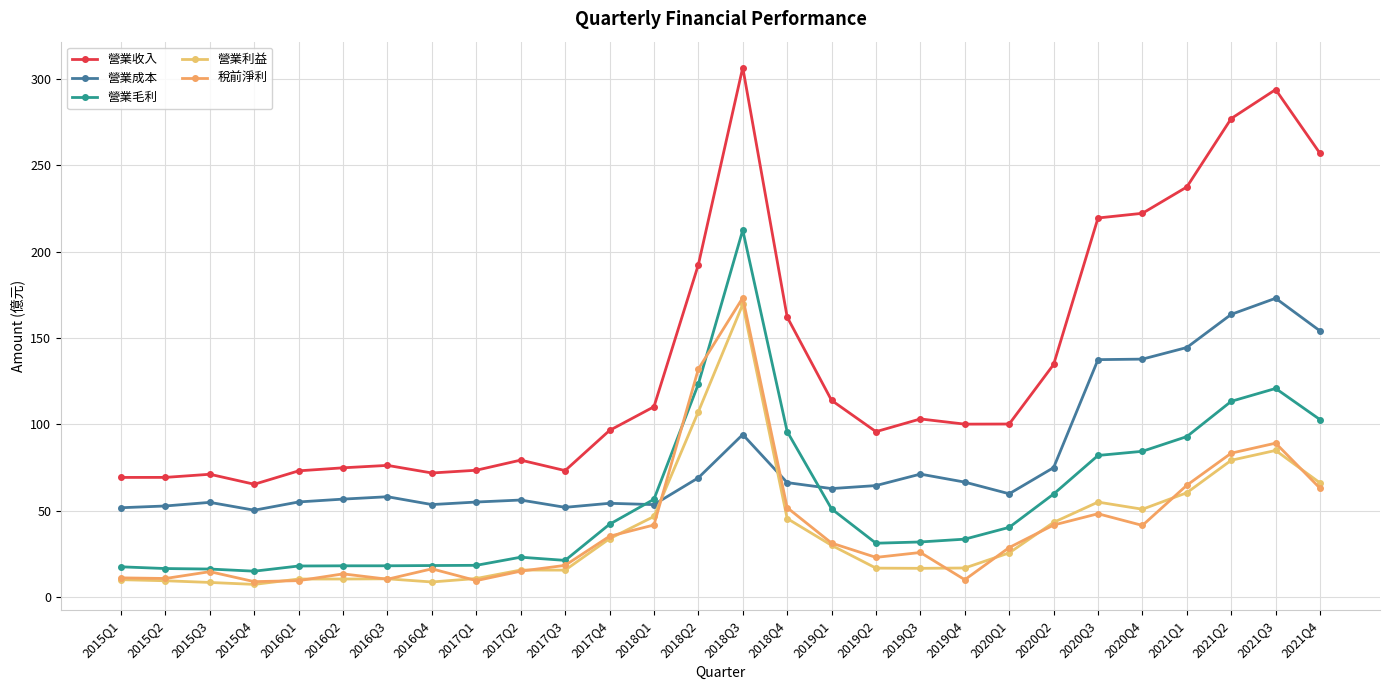

What are all the series names shown in the legend?

營業收入, 營業成本, 營業毛利, 營業利益, 稅前淨利